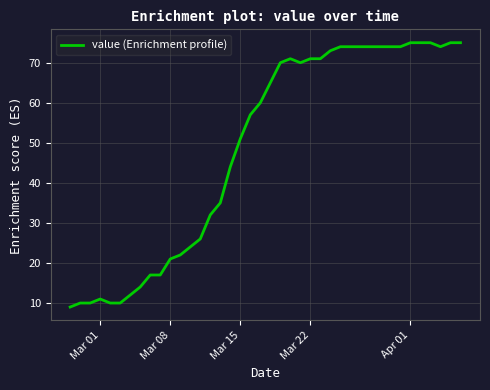

What is the difference between the maximum and minimum values?

66